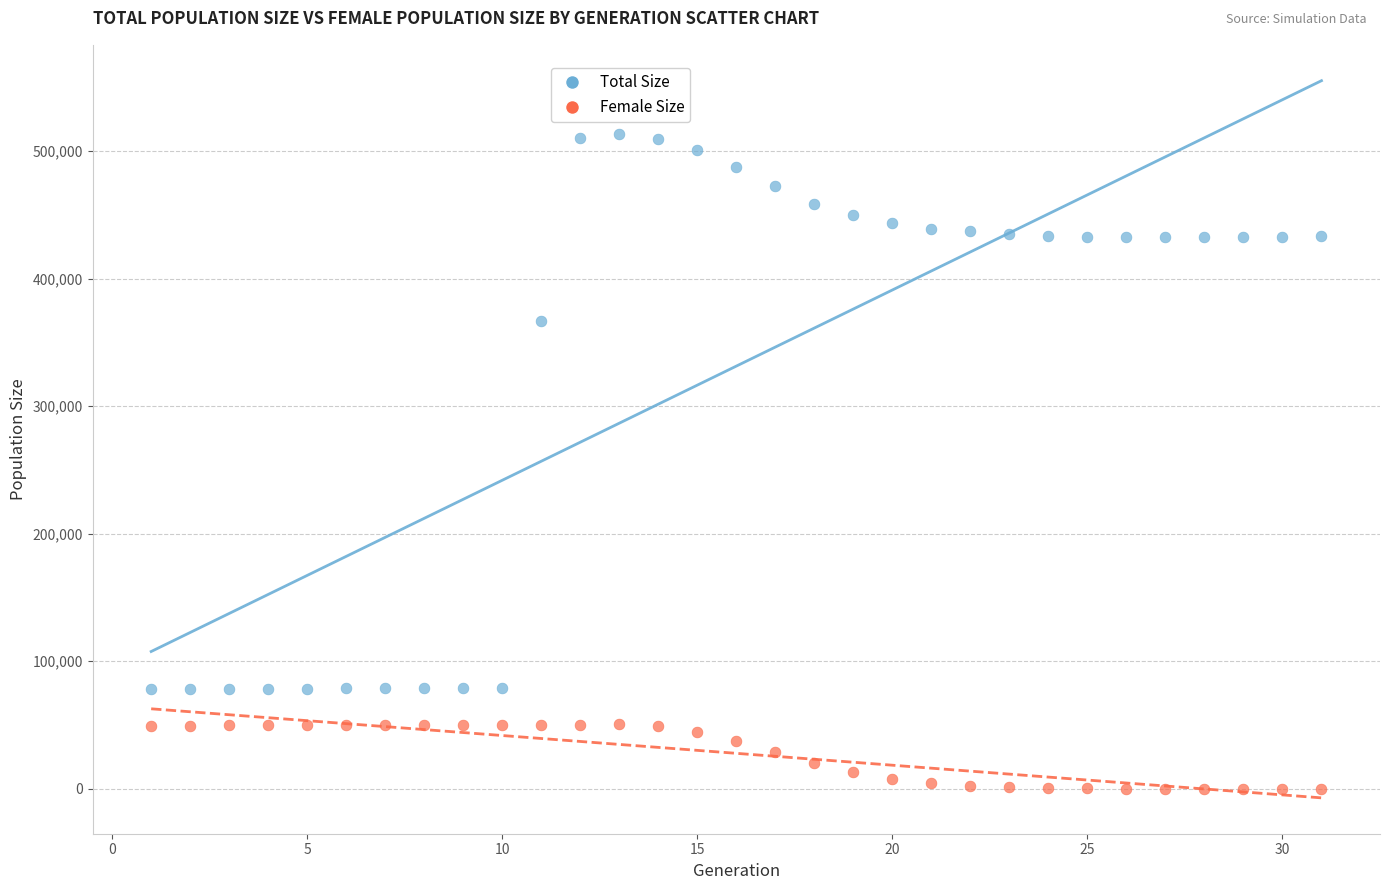

Across all data points, what is the range of X values (max minus min)?

30